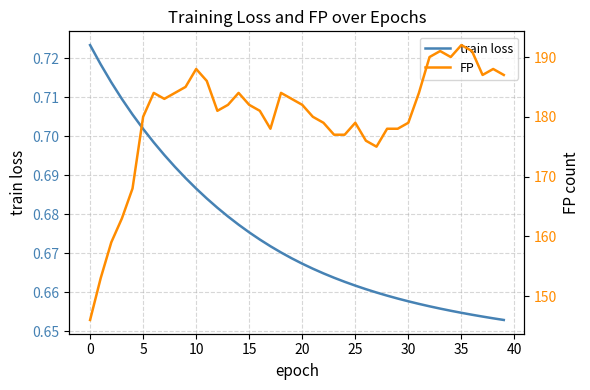

Which series has the largest range (max minus min)?

FP